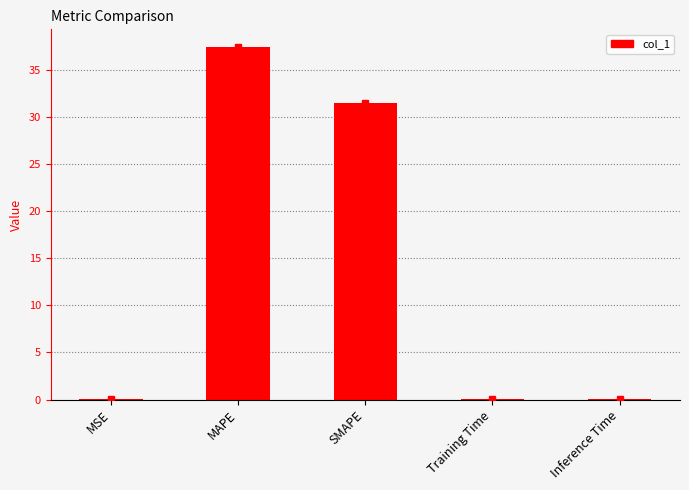

What is the maximum value shown in the chart?

37.4